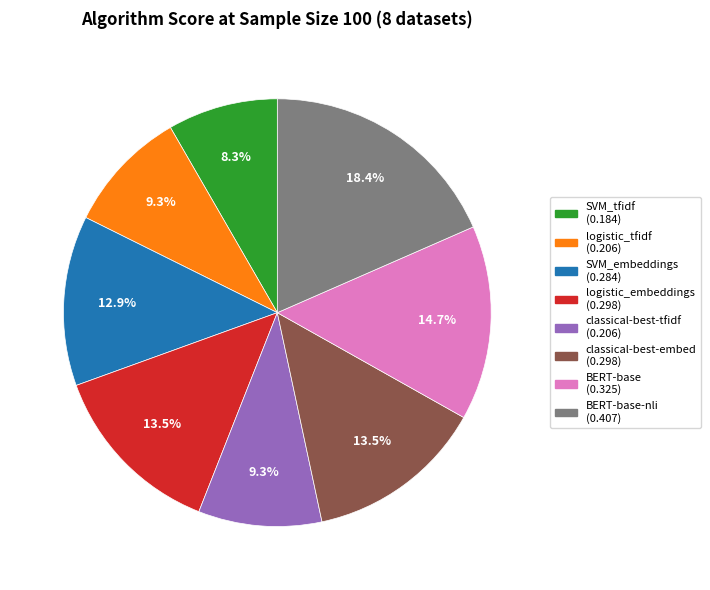

Is there any slice that represents more than half of the pie?

No